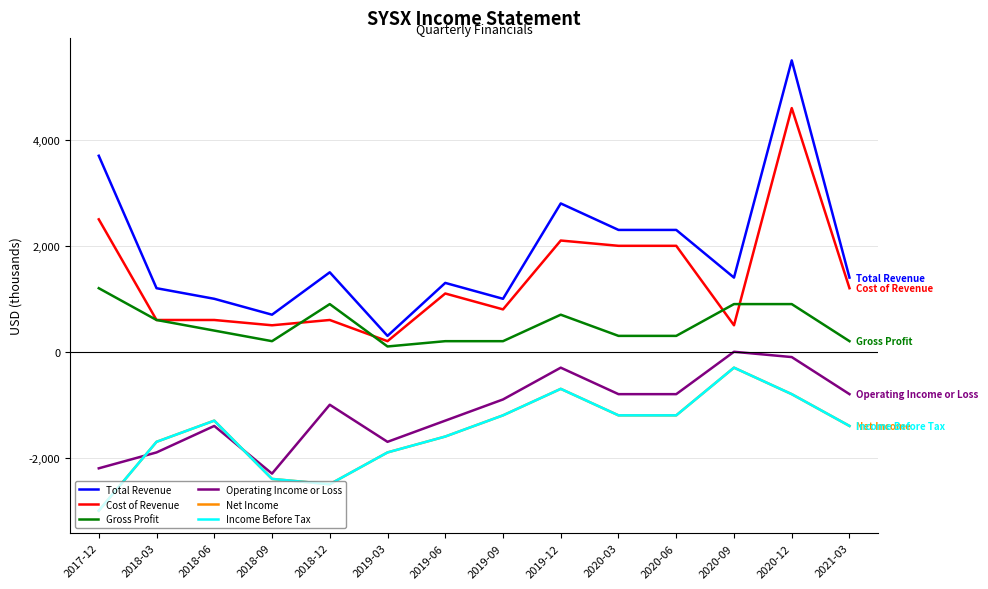

Does the chart have visible grid lines?

Yes